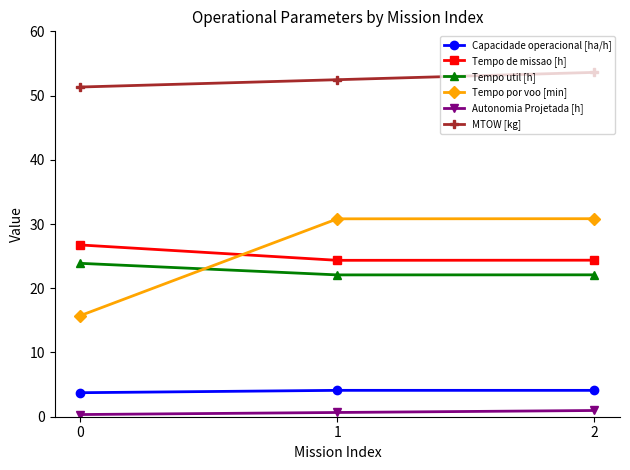

Which series has the largest range (max minus min)?

Tempo por voo [min]